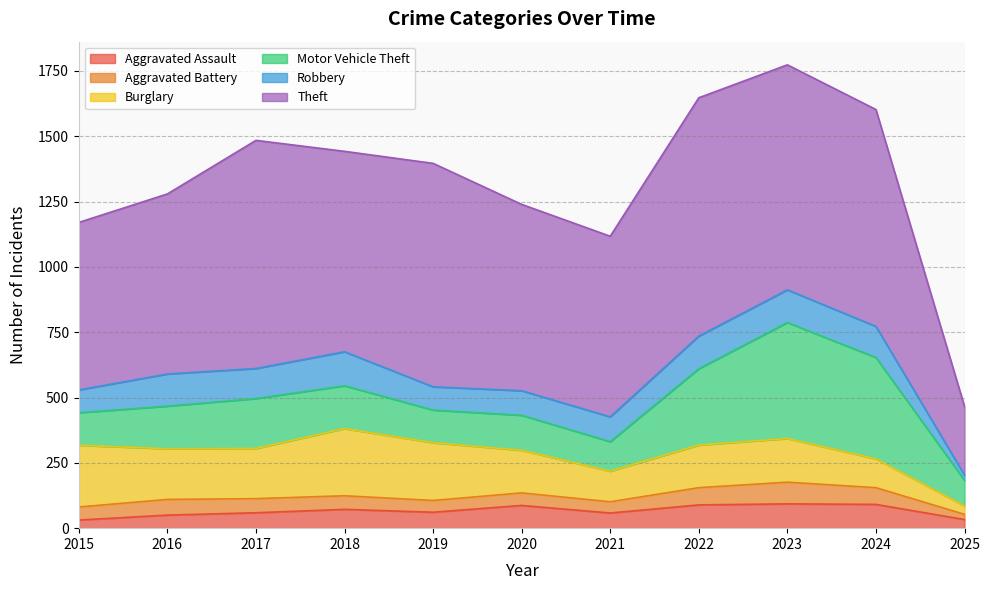

True or false: Theft and Aggravated Battery cross at least once.

False